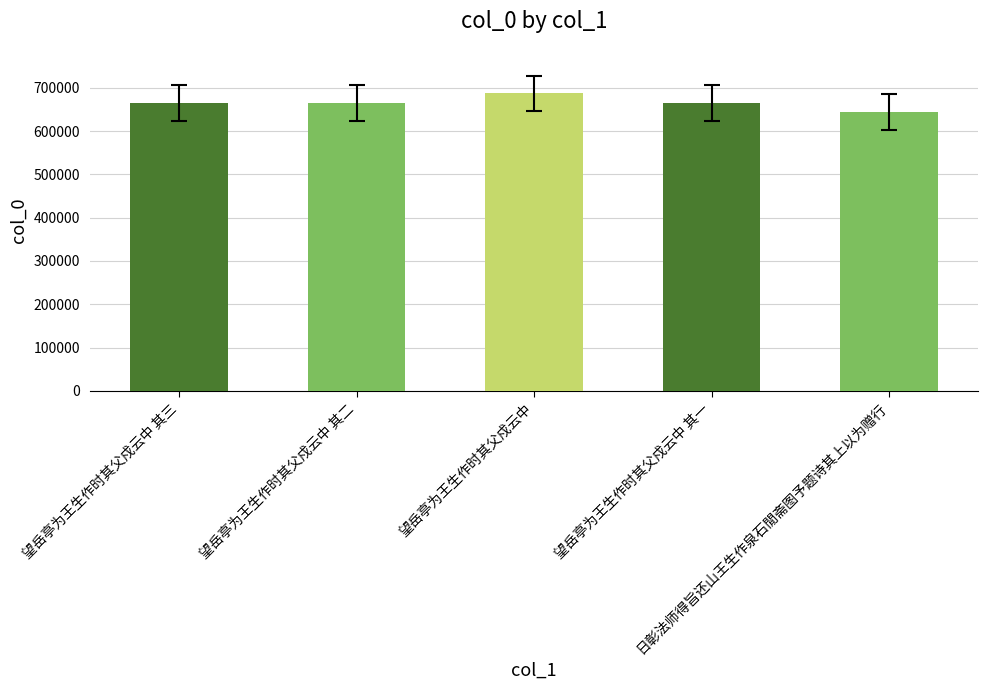

What is the difference between the maximum and minimum values?

42457